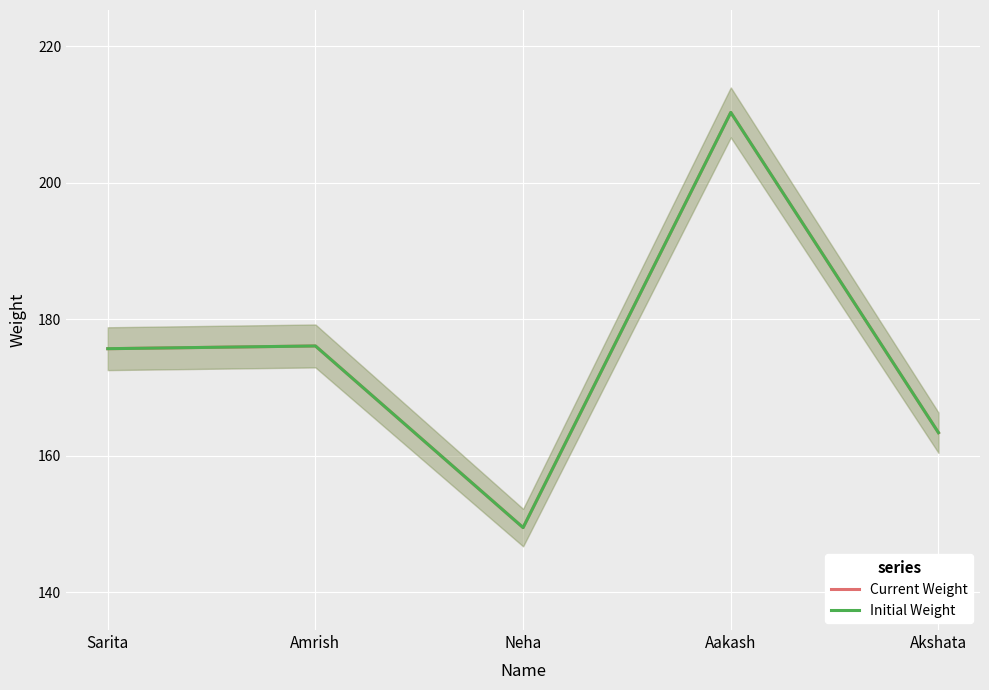

How many lines are shown in the chart?

2